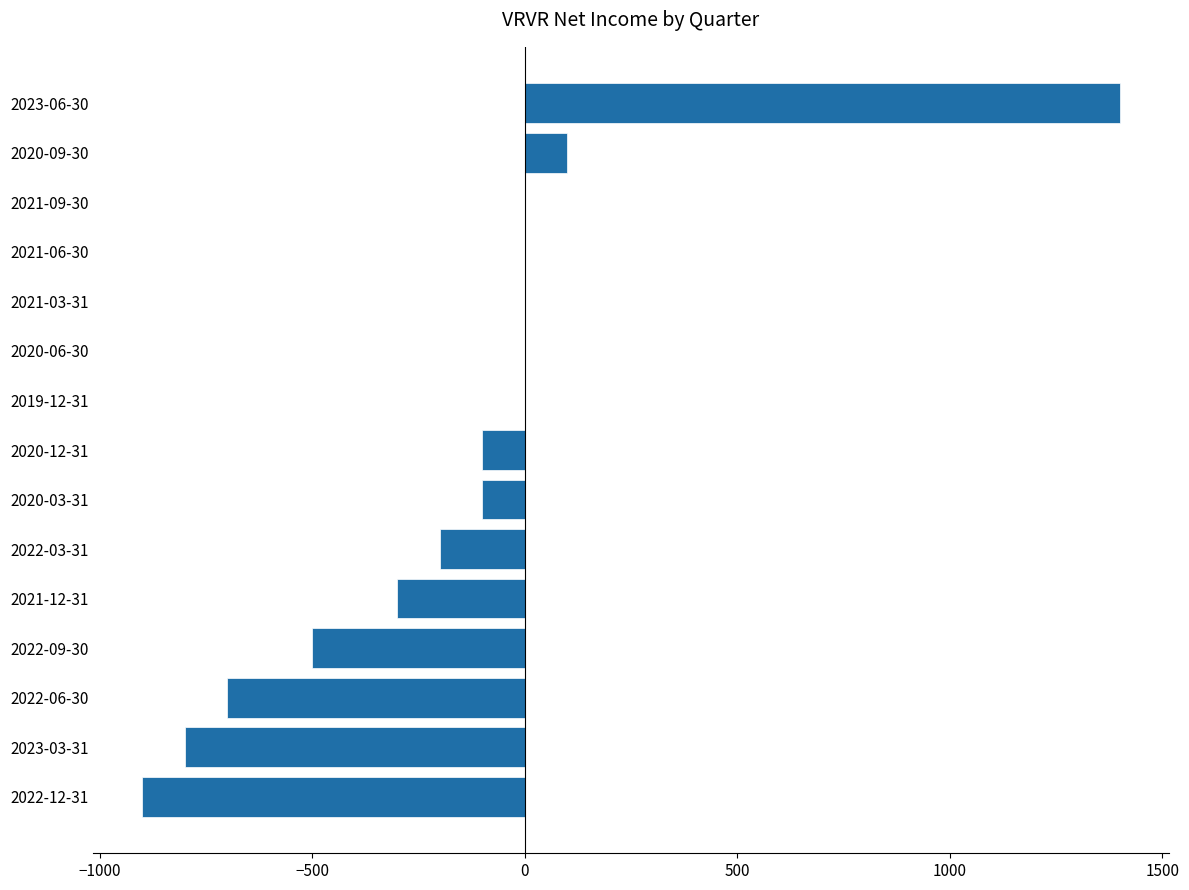

Where is the data nearest to the value 250?

2020-09-30